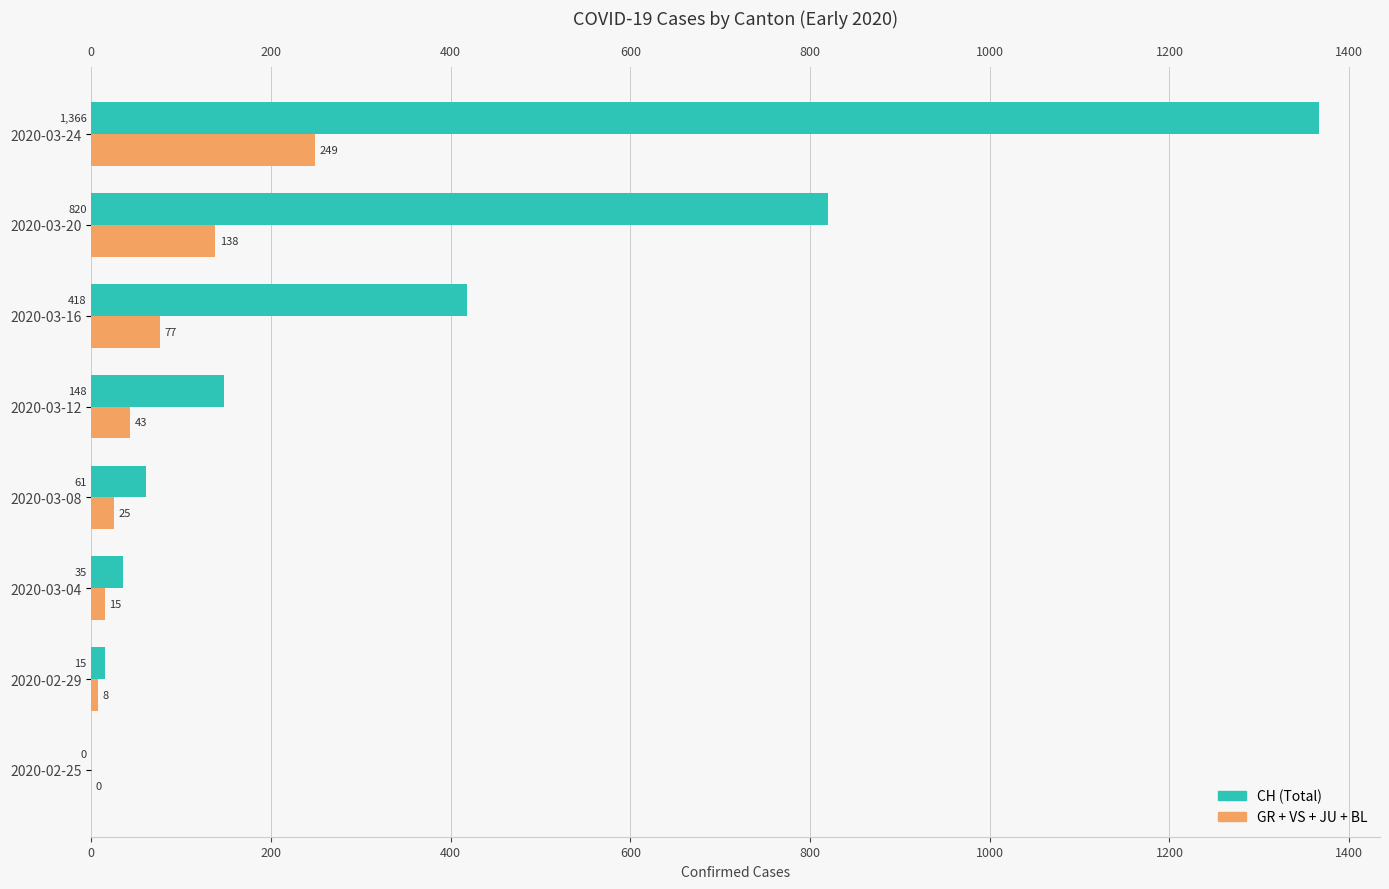

At which category is the sum across all series the highest?

2020-03-24